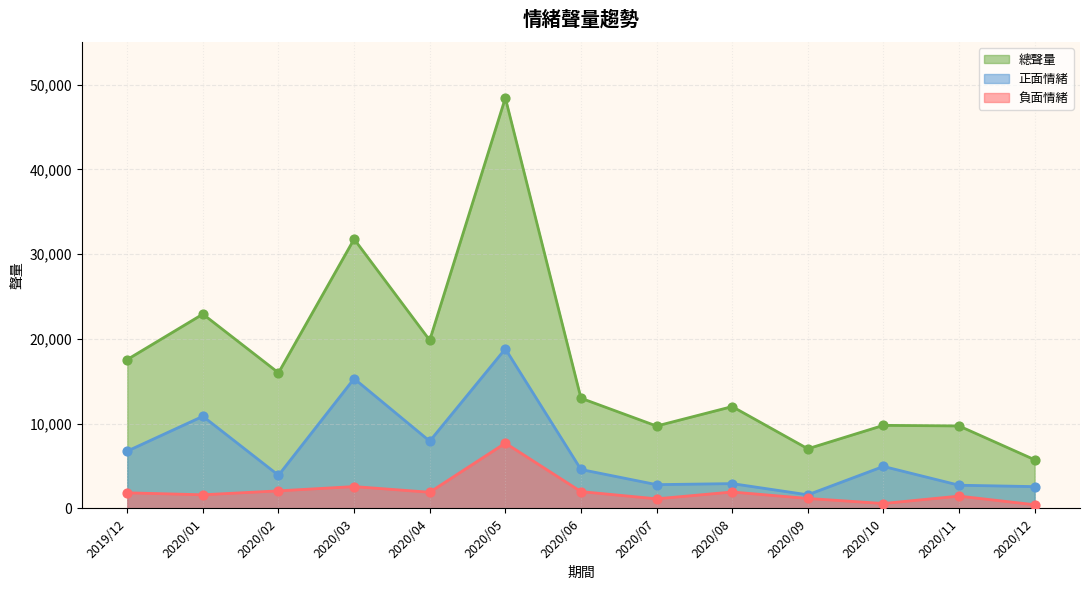

Which series reaches the maximum Y coordinate?

總聲量